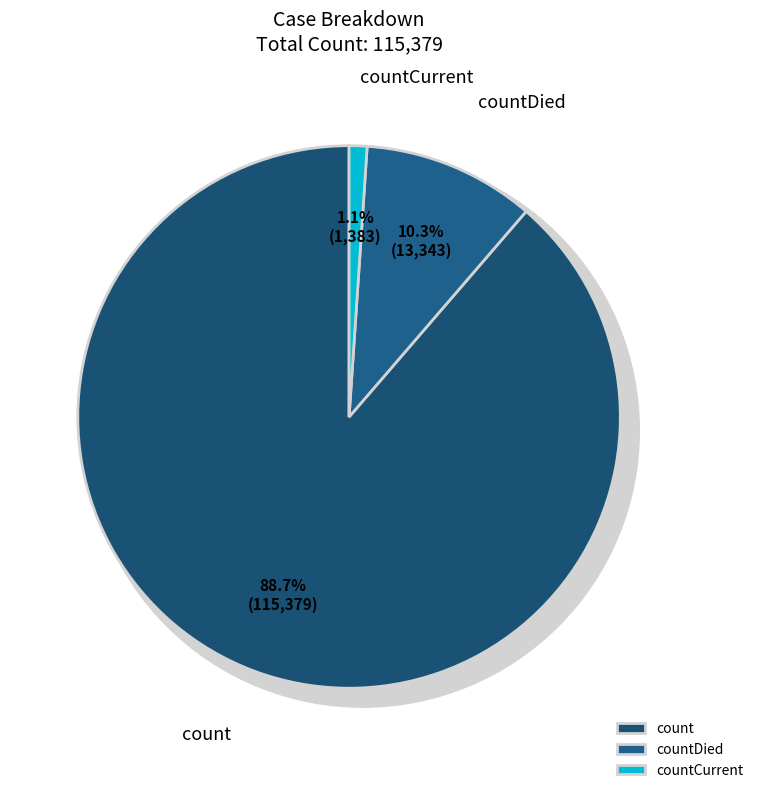

Rank the categories by value from highest to lowest.

count, countDied, countCurrent